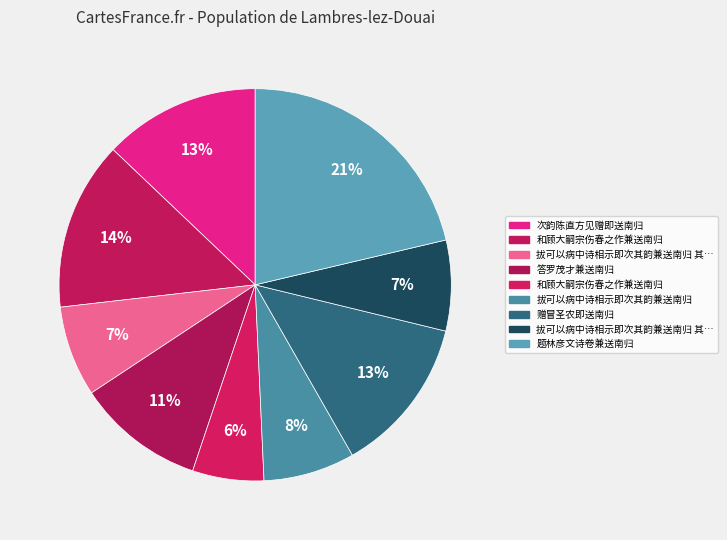

What is the smallest slice in the pie chart?

和顾大嗣宗伤春之作兼送南归